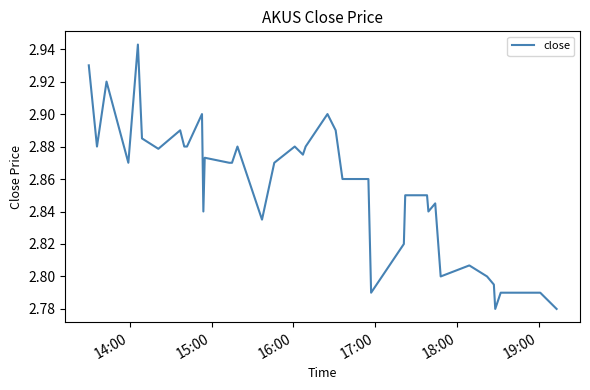

How many distinct data groups are displayed?

1